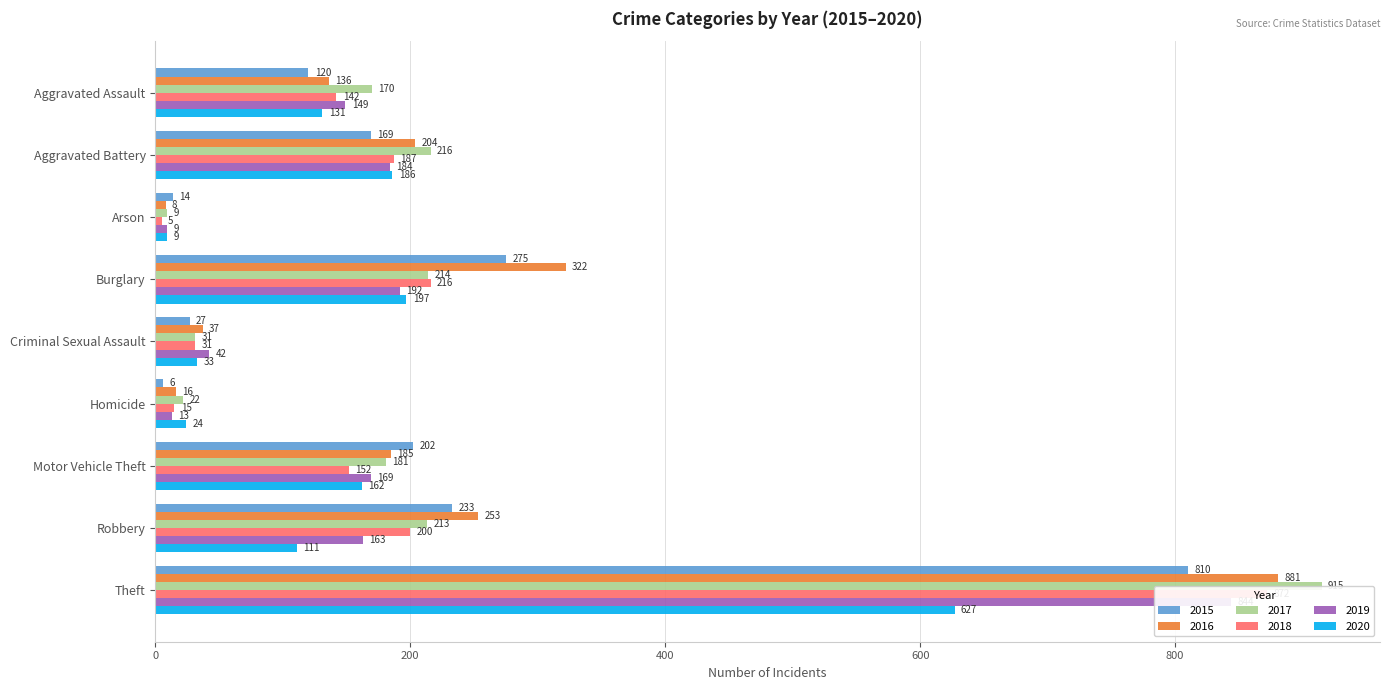

What is the label of the 4th bar from the right?

Homicide